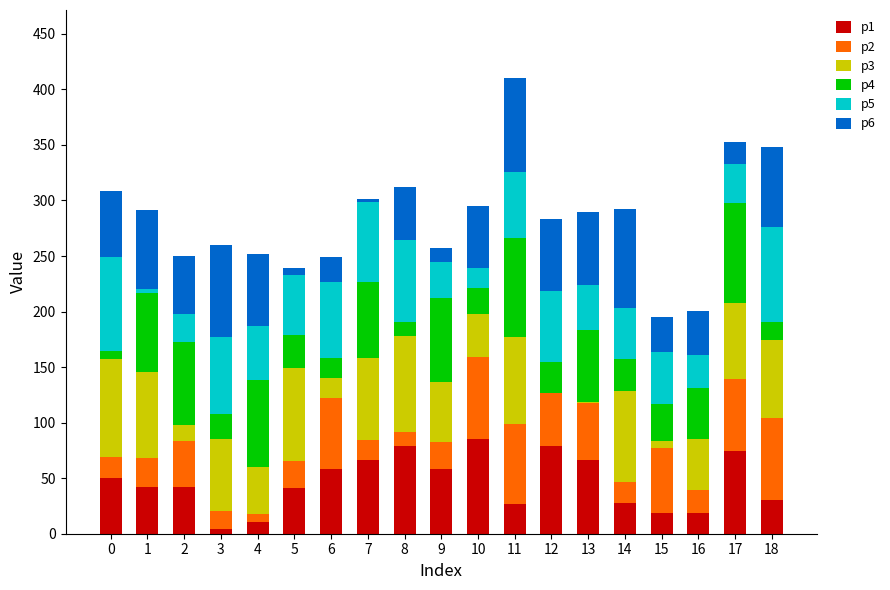

At which category is the sum across all series the highest?

11